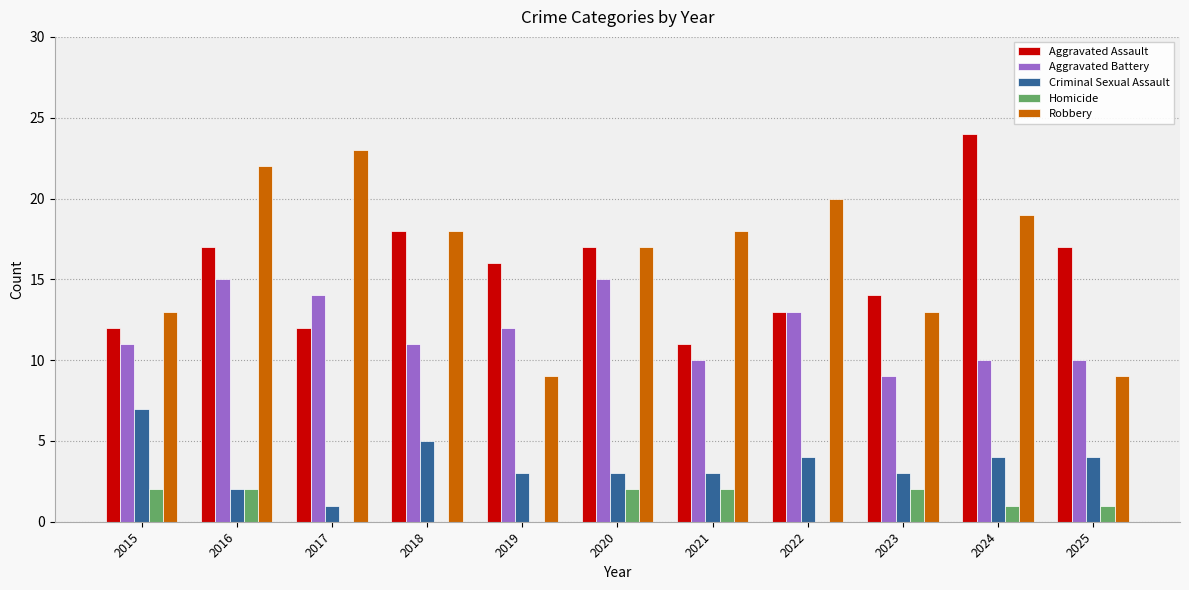

What are all the series names shown in the legend?

Aggravated Assault, Aggravated Battery, Criminal Sexual Assault, Homicide, Robbery